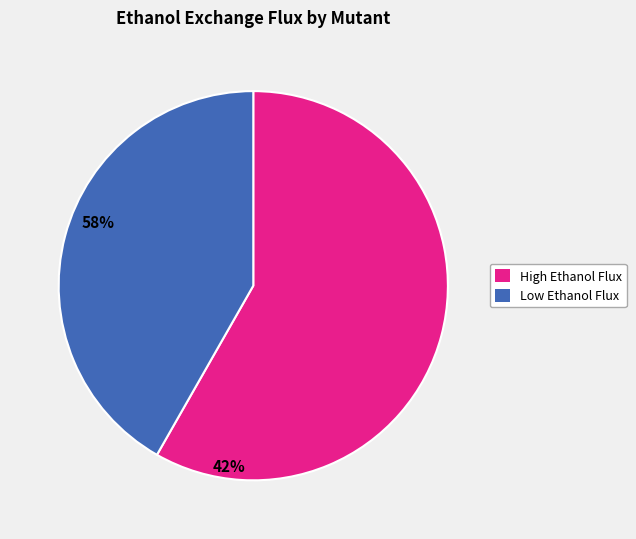

Is there any slice that represents more than half of the pie?

Yes